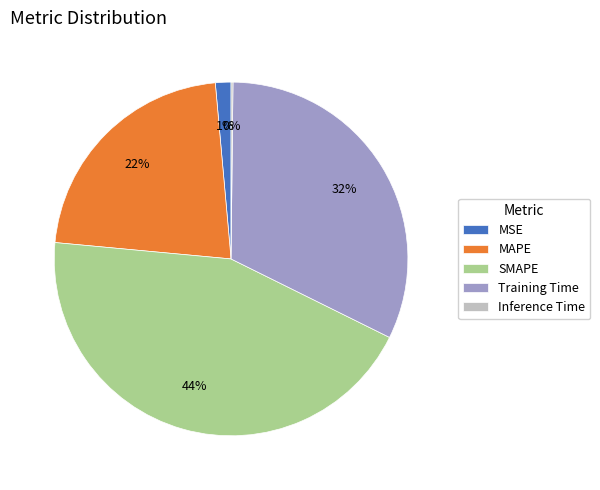

Does SMAPE account for over 50% of the chart?

No